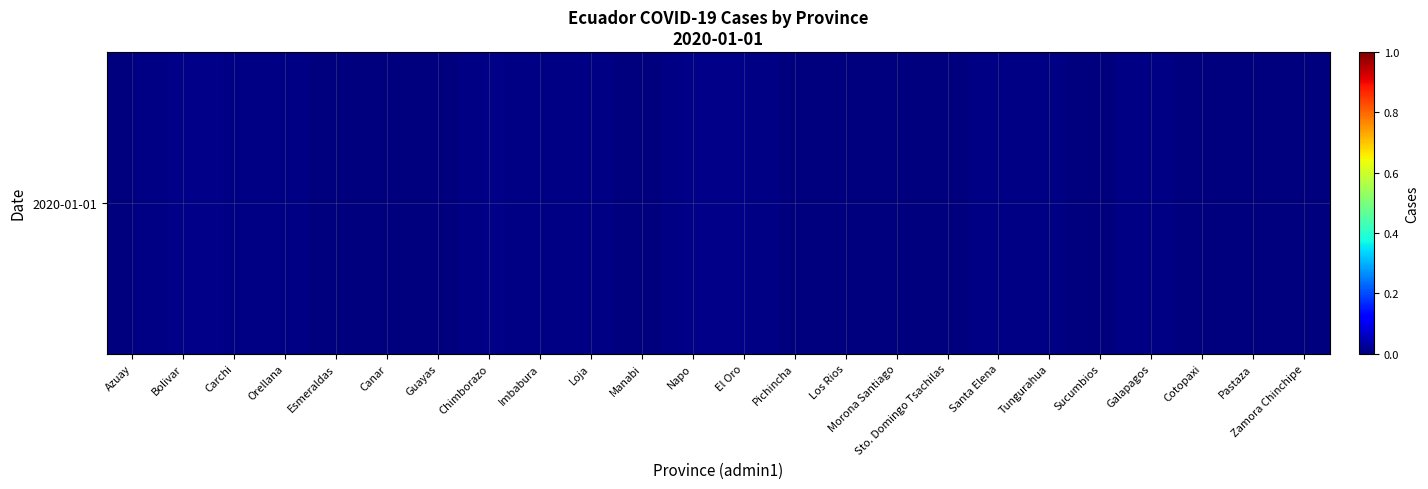

List the labels in order of value, largest first.

Napo, Bolivar, Chimborazo, El Oro, Carchi, Loja, Galapagos, Imbabura, Orellana, Santa Elena, Tungurahua, Azuay, Zamora Chinchipe, Sto. Domingo Tsachilas, Pastaza, Sucumbios, Pichincha, Morona Santiago, Los Rios, Esmeraldas, Canar, Cotopaxi, Guayas, Manabi